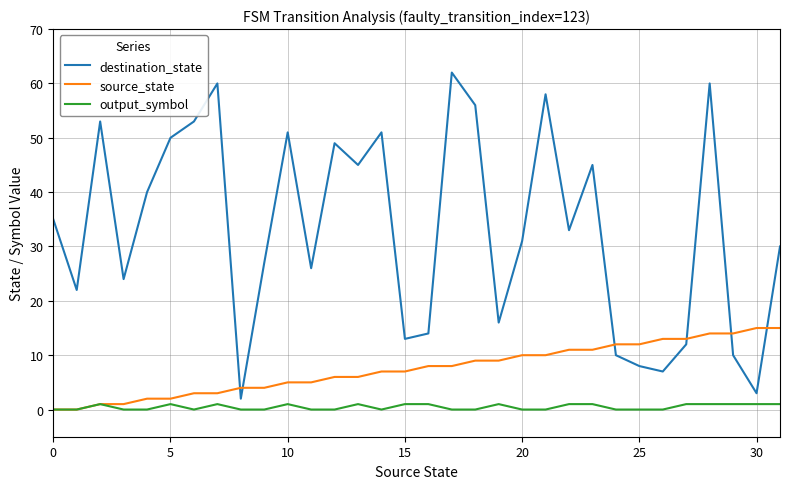

What is the maximum value shown in the chart?

62